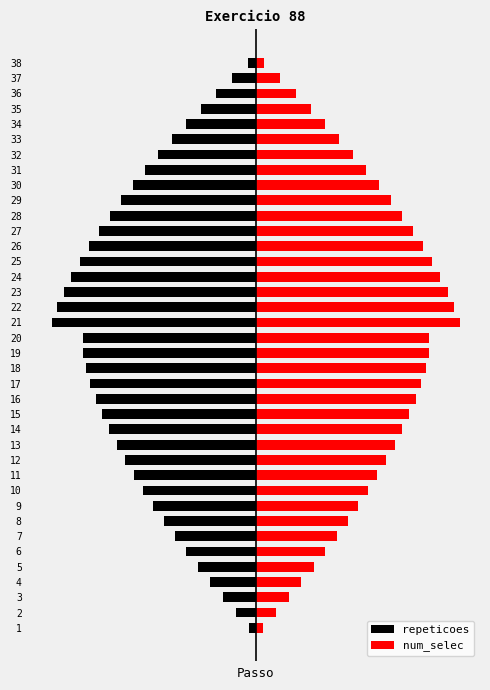

At 37, list the series in order from largest to smallest.

num_selec, repeticoes